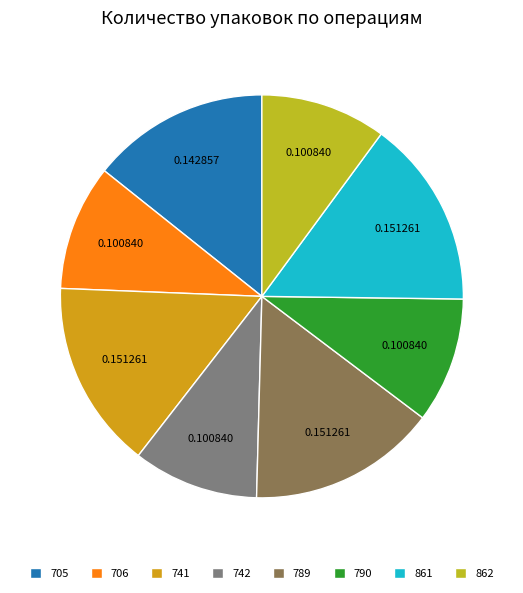

Count the number of slices in the pie.

8